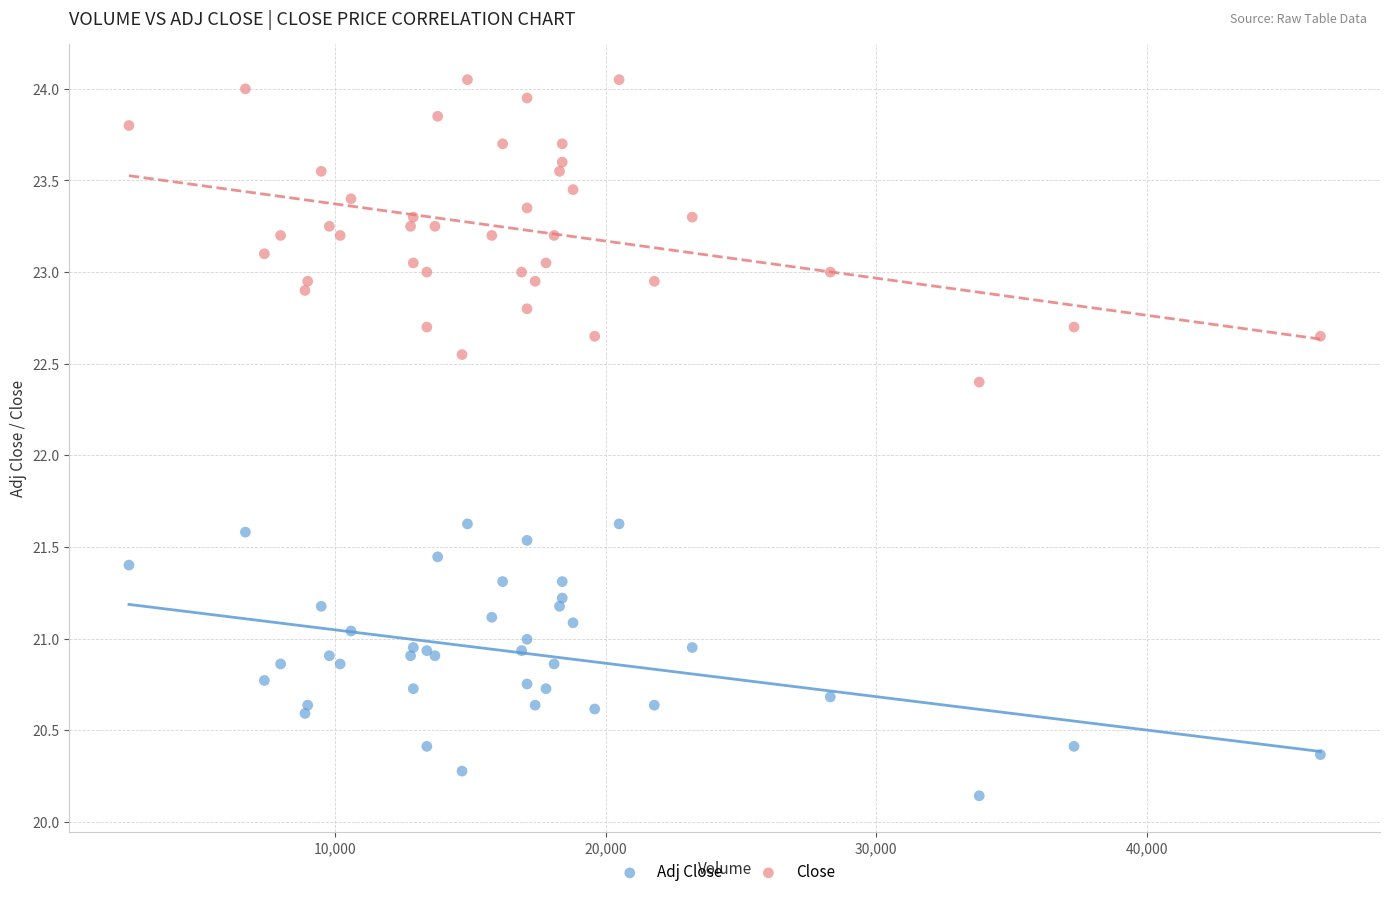

Which series reaches the minimum Y coordinate?

Adj Close